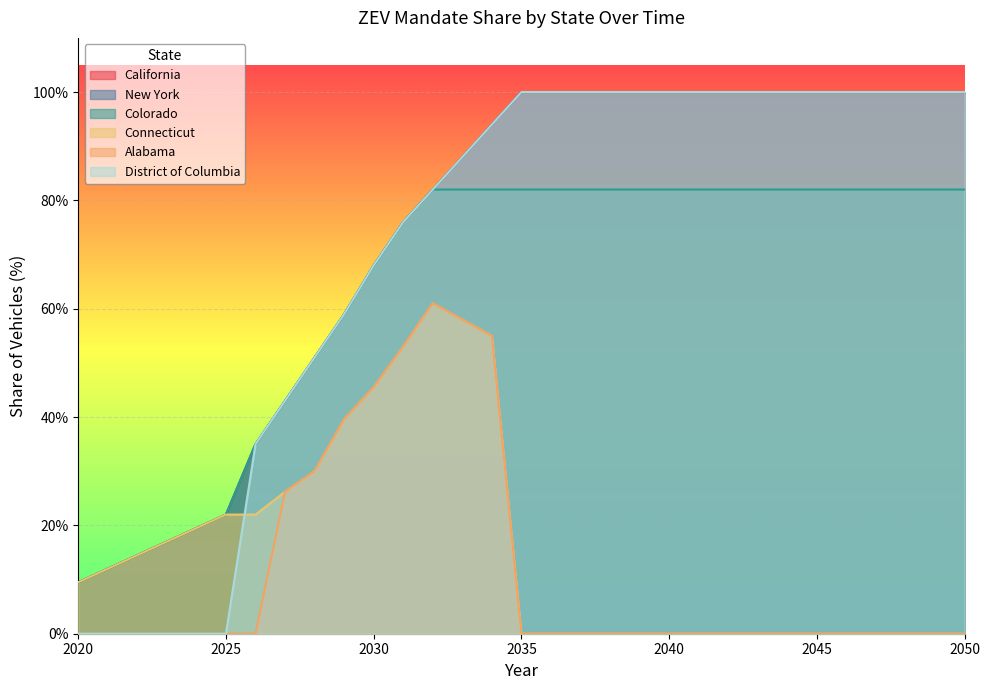

What is the difference between the highest and lowest values at 2048?

1.0